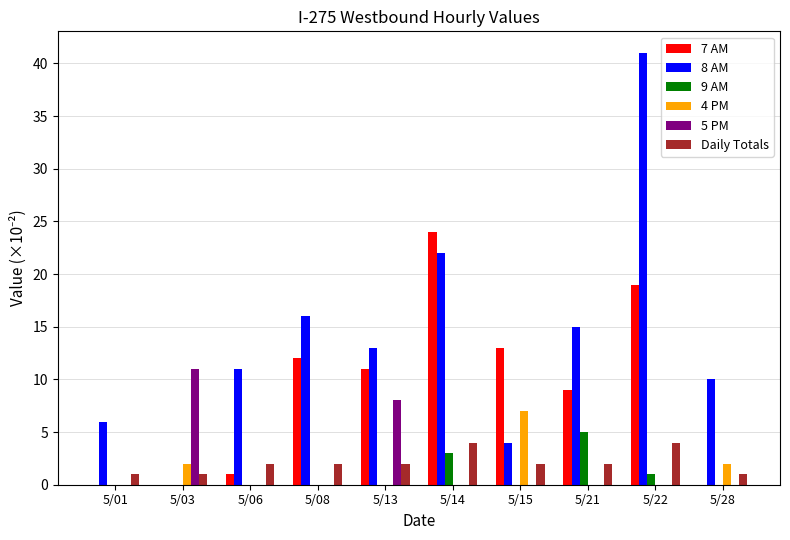

Which series has the widest spread of values?

8 AM